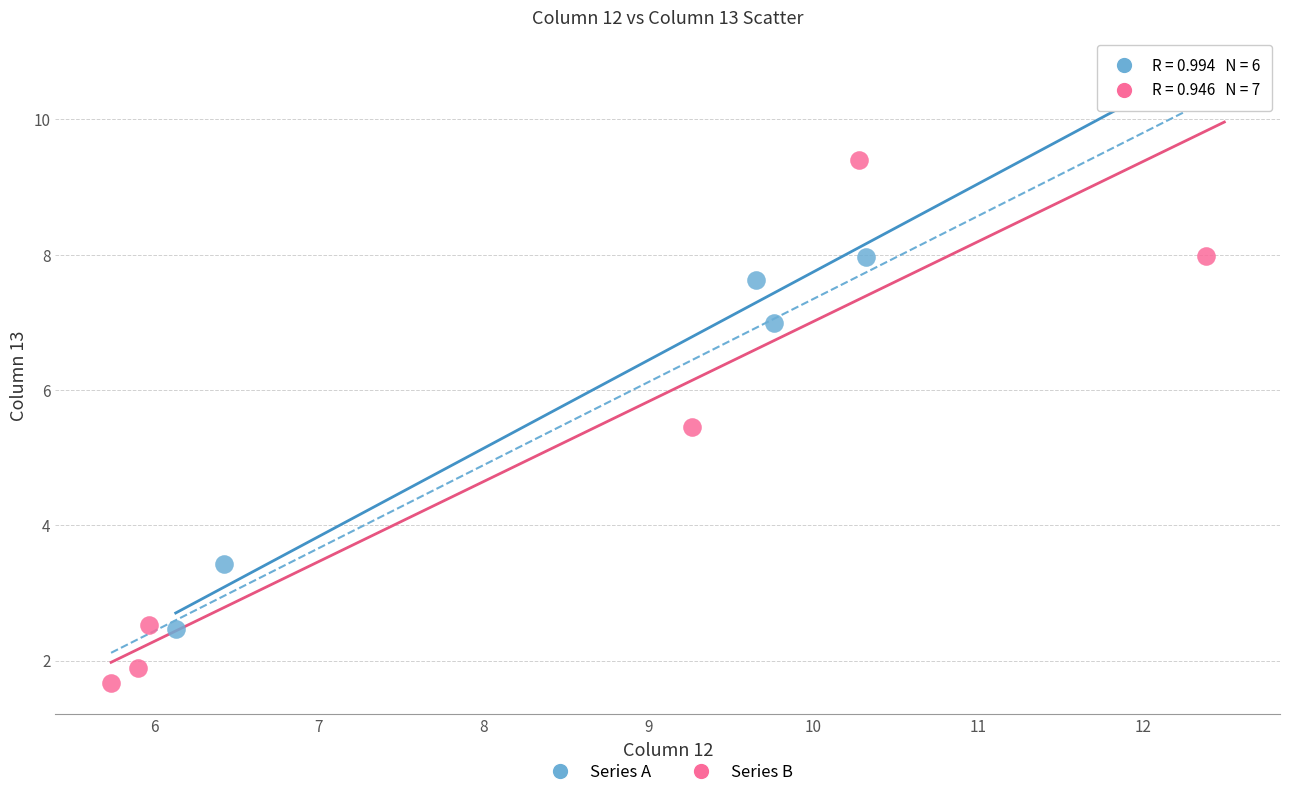

Which series has the widest spread of Y values?

Series B